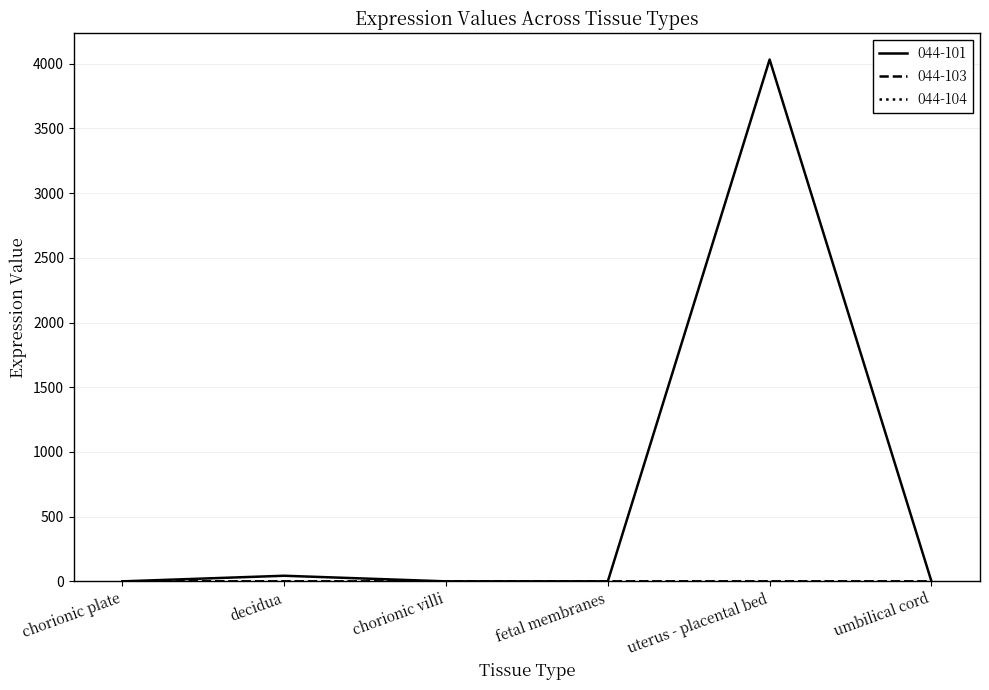

At how many categories does at least one series exceed 2204?

1